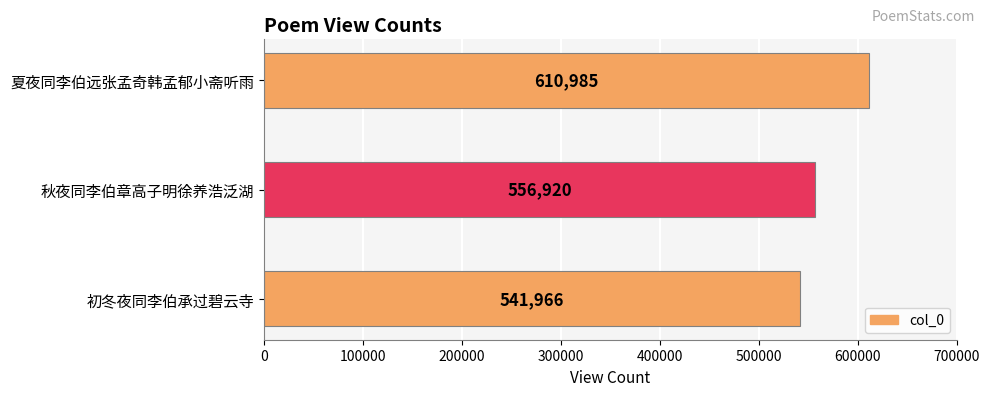

What is the change in value from 秋夜同李伯章高子明徐养浩泛湖 to 夏夜同李伯远张孟奇韩孟郁小斋听雨?

+54065